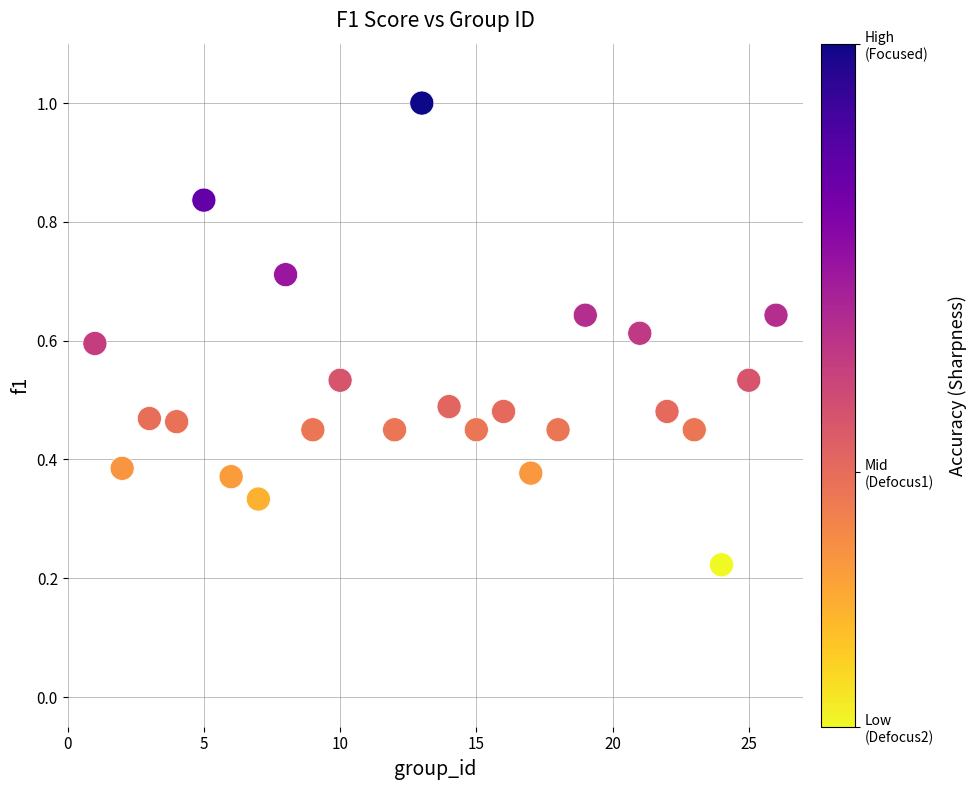

What is the range of X values (max minus min)?

25.0